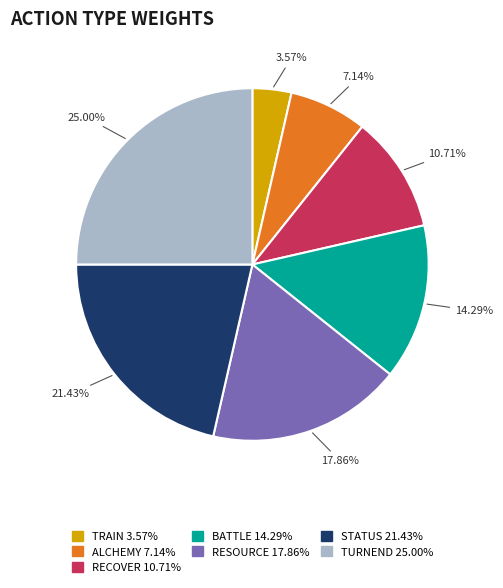

To the nearest percent, what percentage of the pie is TURNEND?

25%